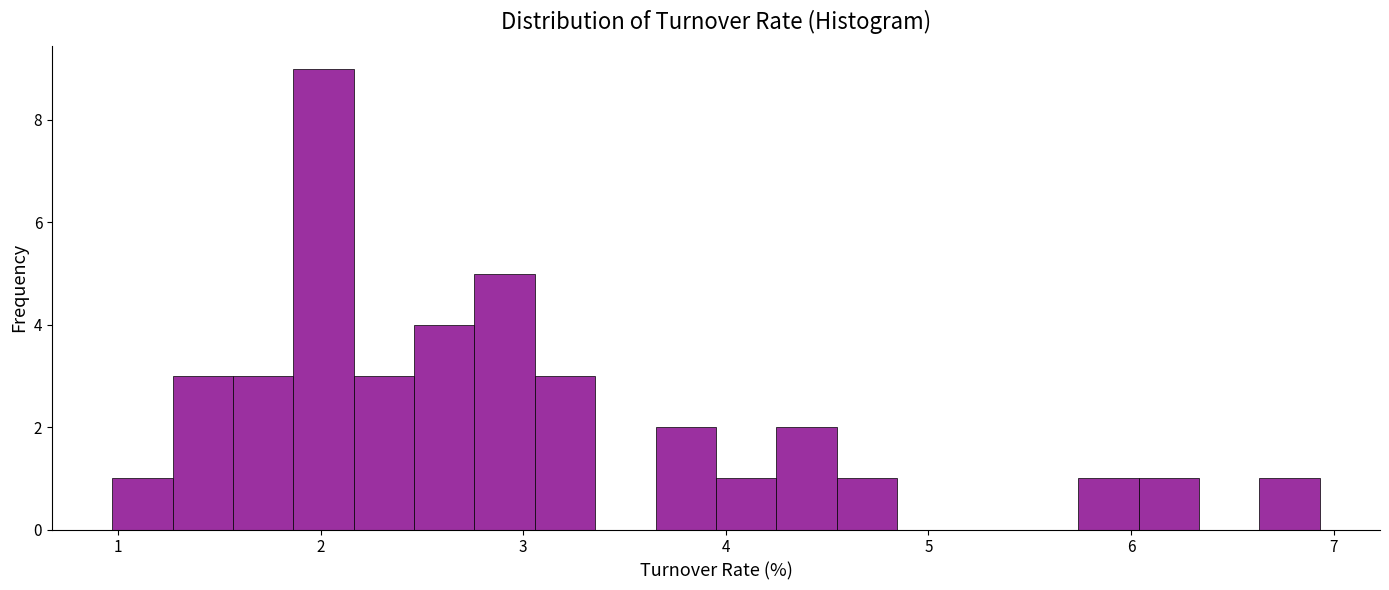

Read against the x-axis, roughly where is the centre of the tallest bar?

2.0